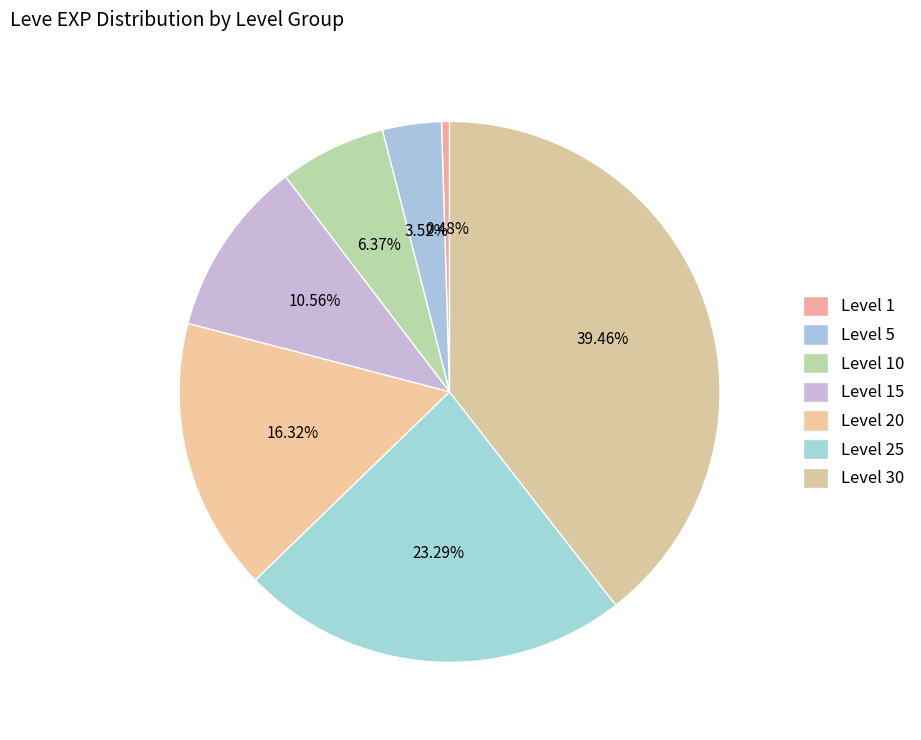

Count the number of slices in the pie.

7